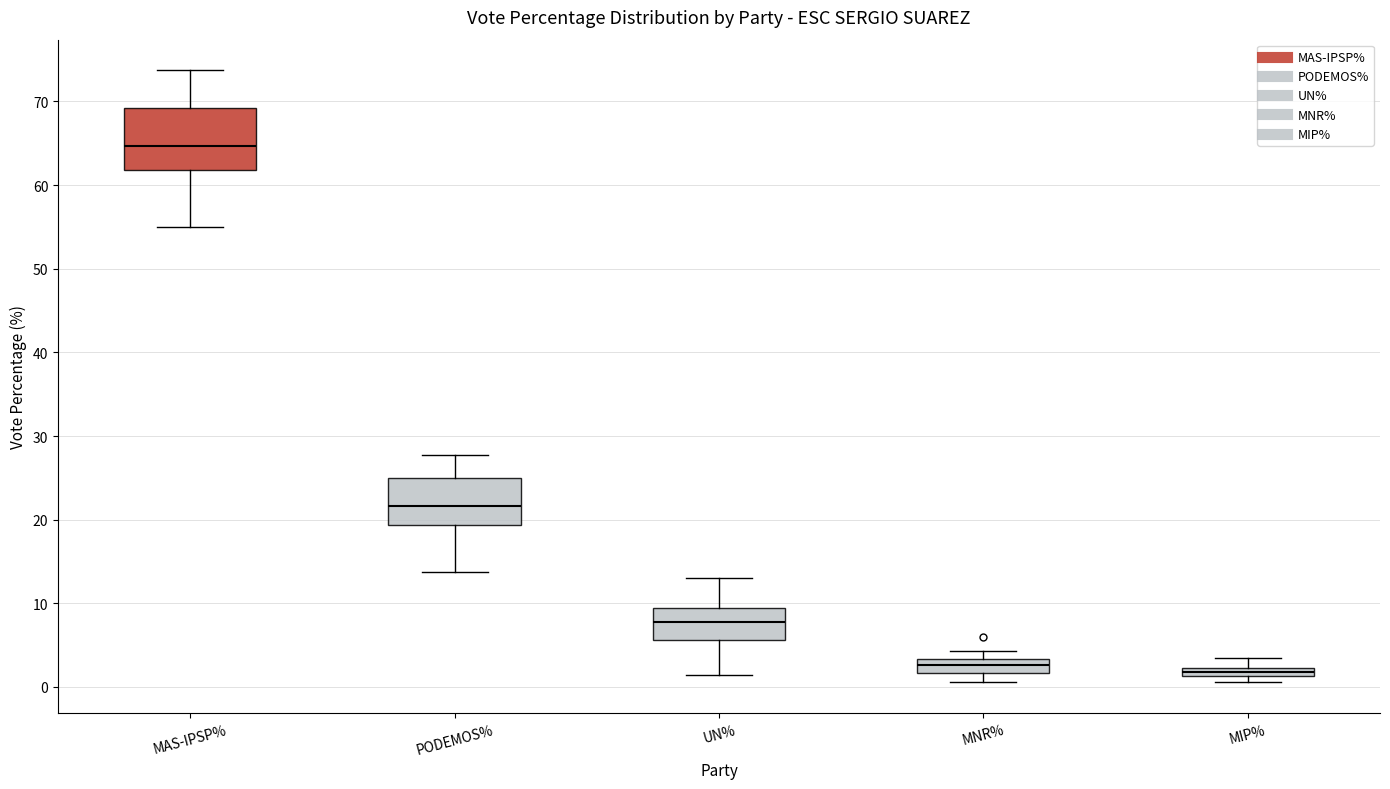

Which box is the tallest, from its lower edge to its upper edge?

MAS-IPSP%